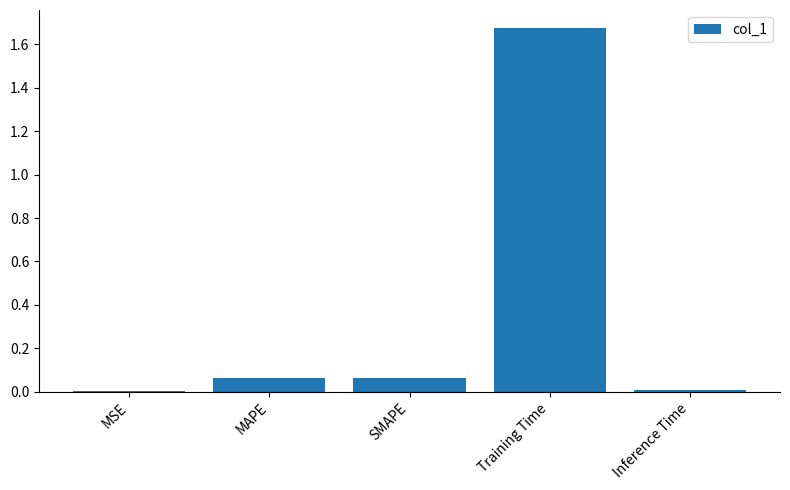

The value at MAPE is 0.0. True or false?

False